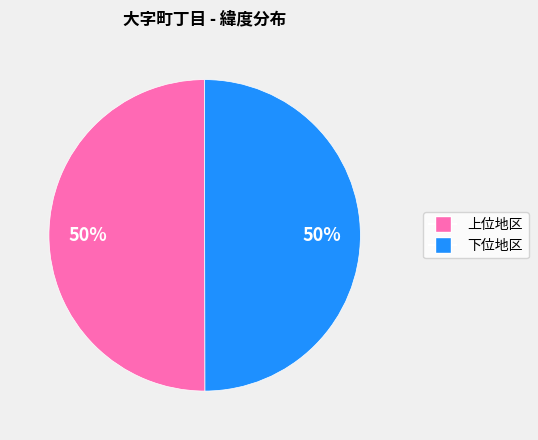

To the nearest percent, what is the combined percentage of 下位地区 and 上位地区?

100%